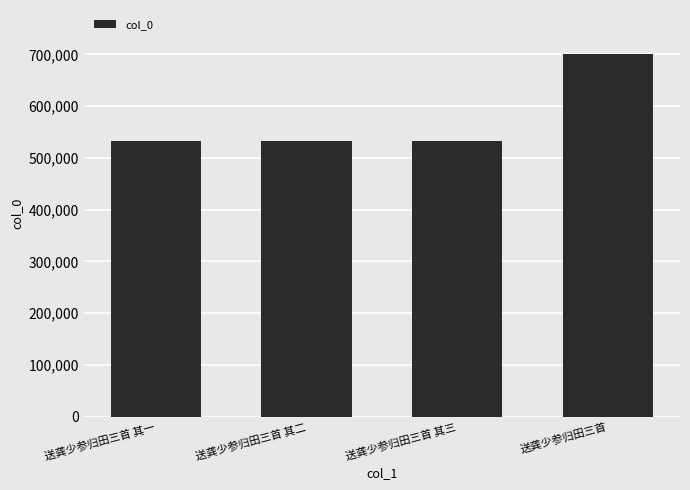

The chart shows a value of 531855 at 送龚少参归田三首 其一. True or false?

True